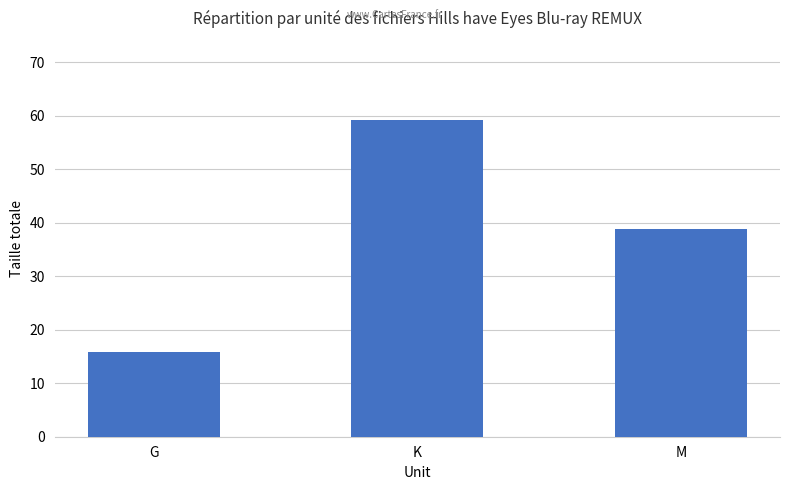

Which category has the highest value across all series?

K